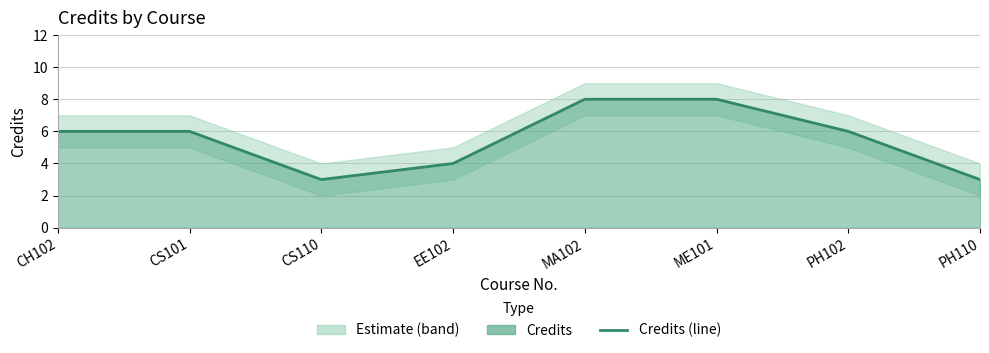

What is the change in value from CS101 to PH110?

-3